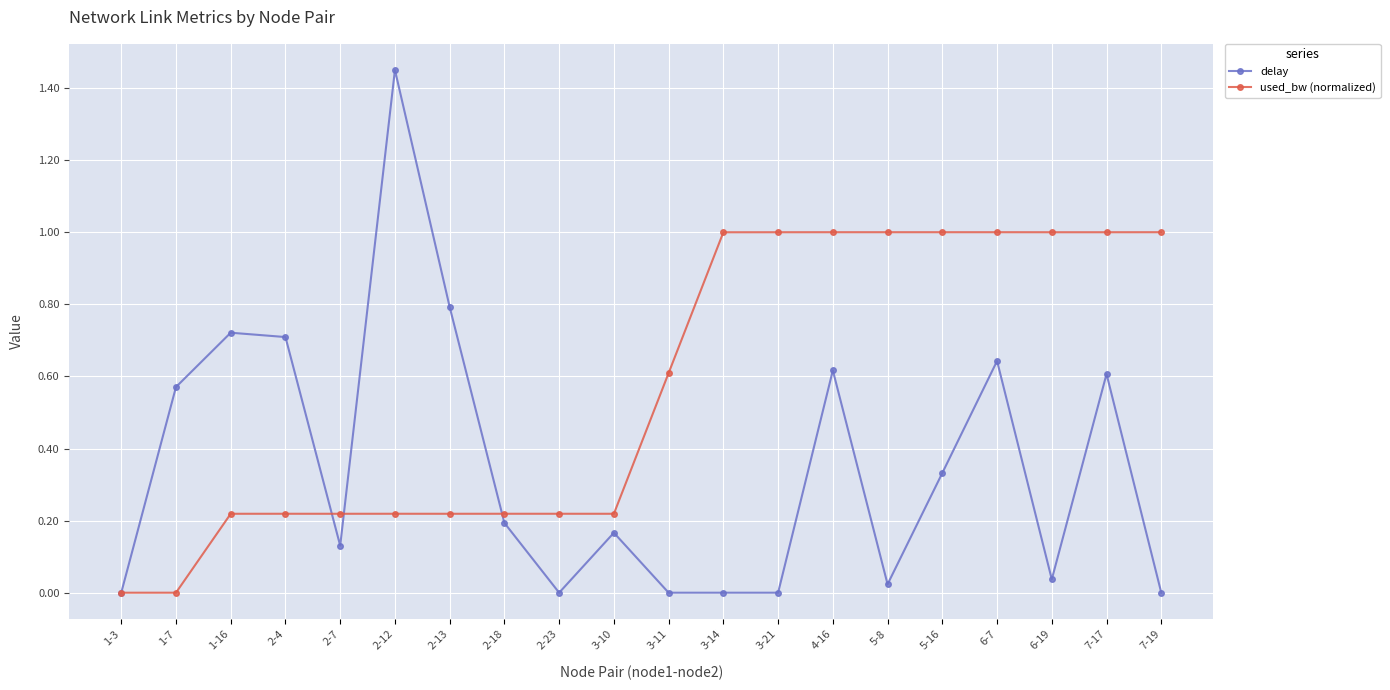

Which series ends up on top after the final intersection of delay and used_bw (normalized)?

used_bw (normalized)